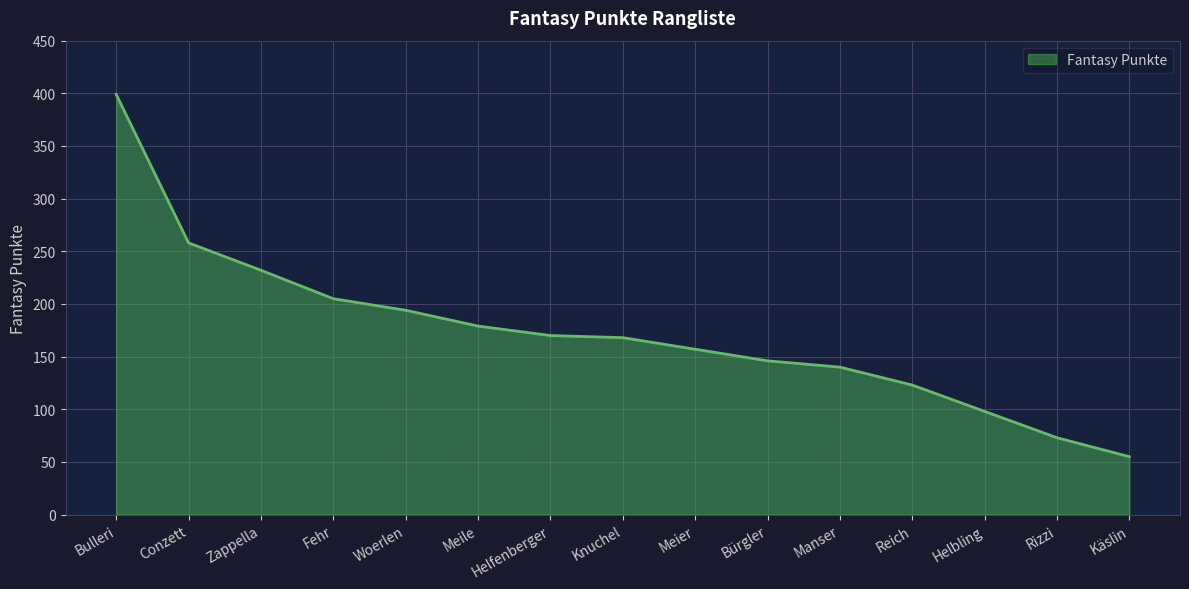

At which category does the chart reach its minimum across all series?

Käslin